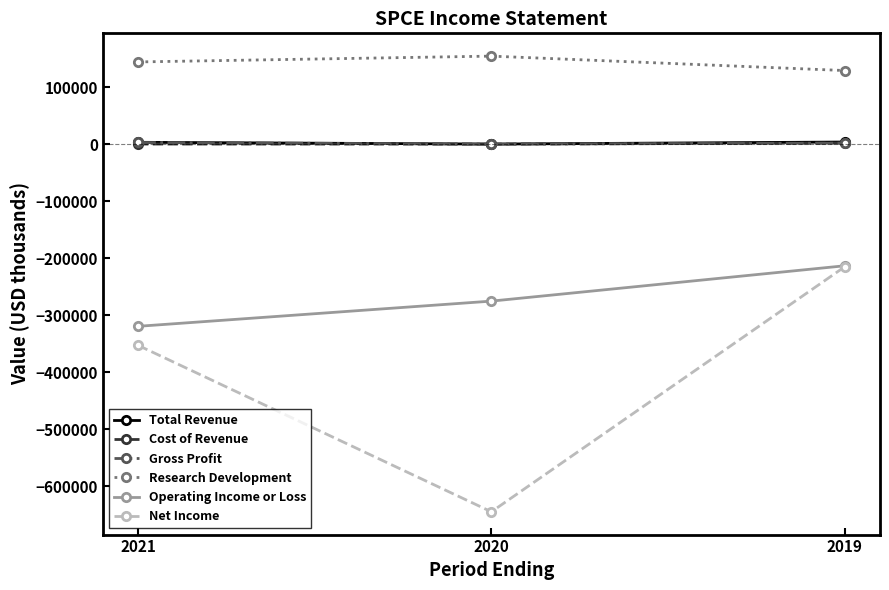

Which series has the widest spread of values?

Net Income